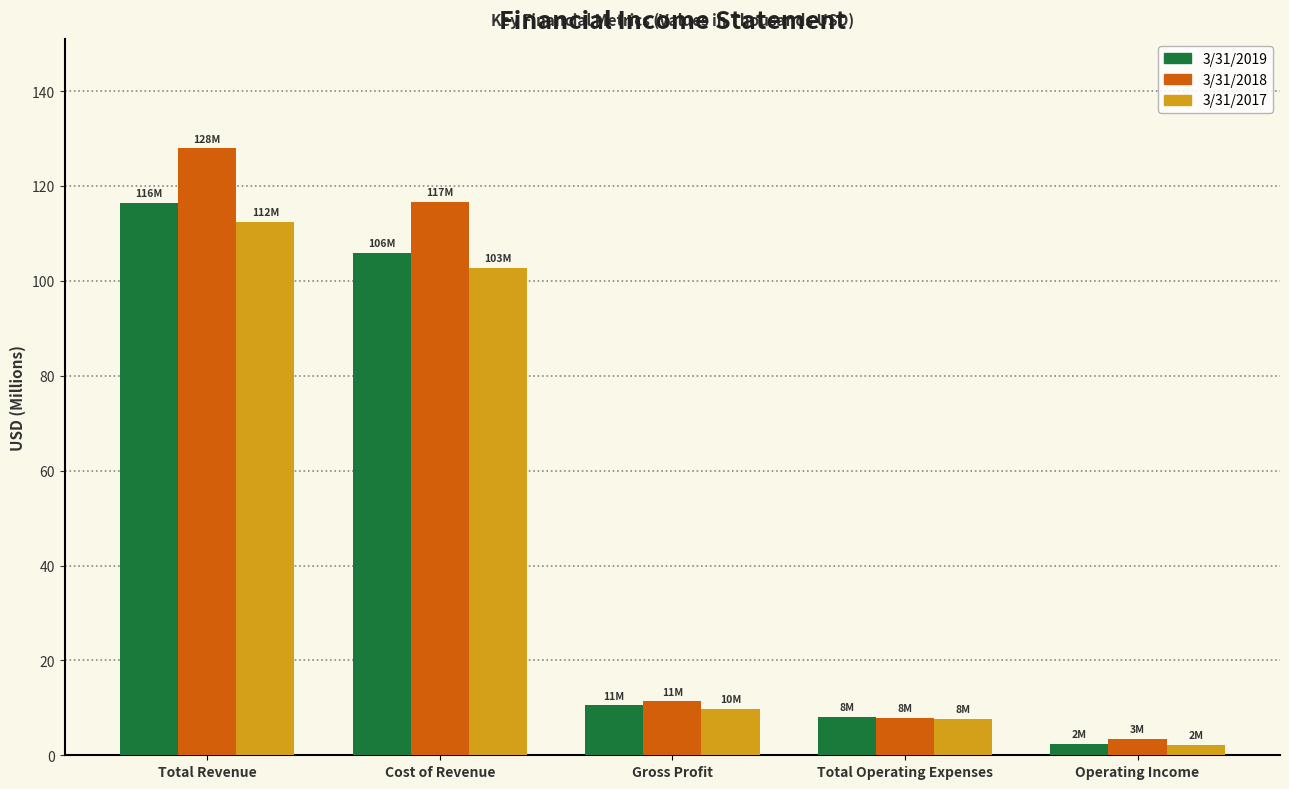

How many groups of bars are there?

5